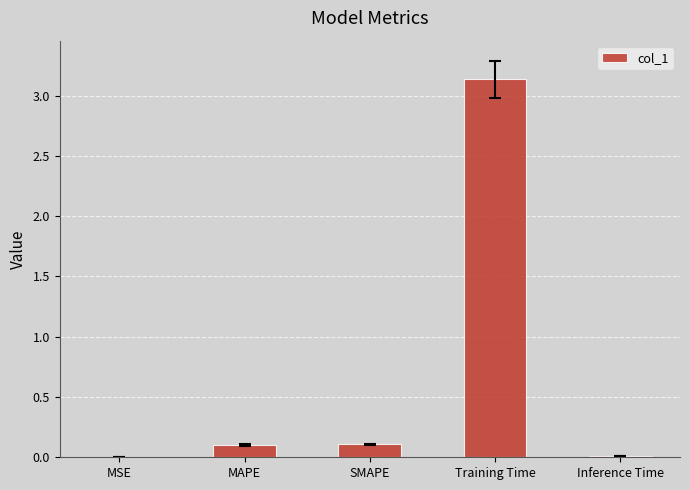

The chart shows a value of 0.0 at Inference Time. True or false?

True